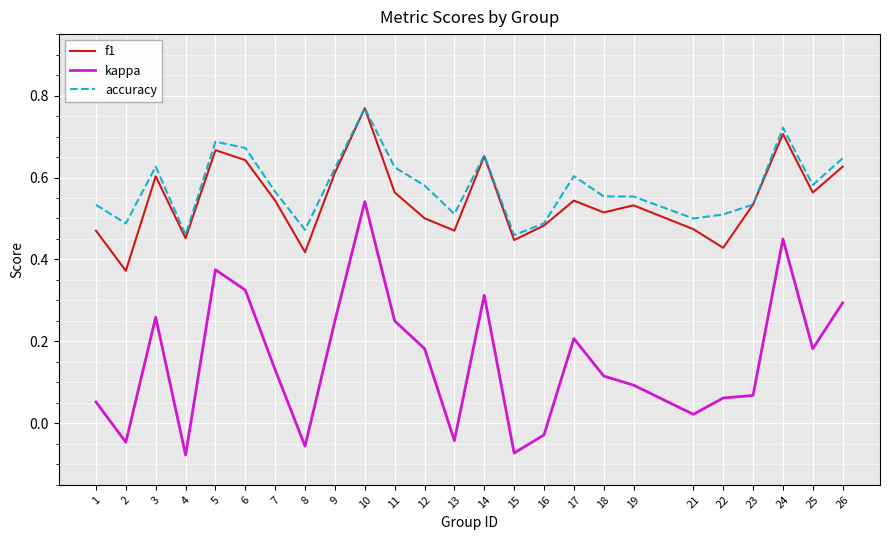

True or false: kappa and accuracy intersect in this chart.

False